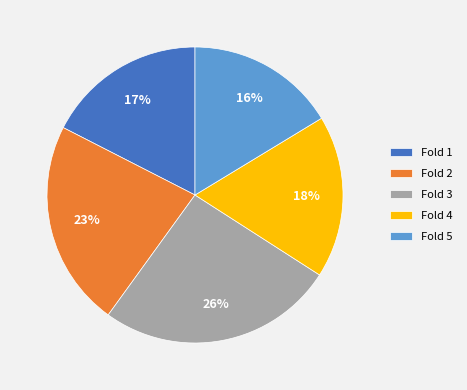

Count the number of slices in the pie.

5